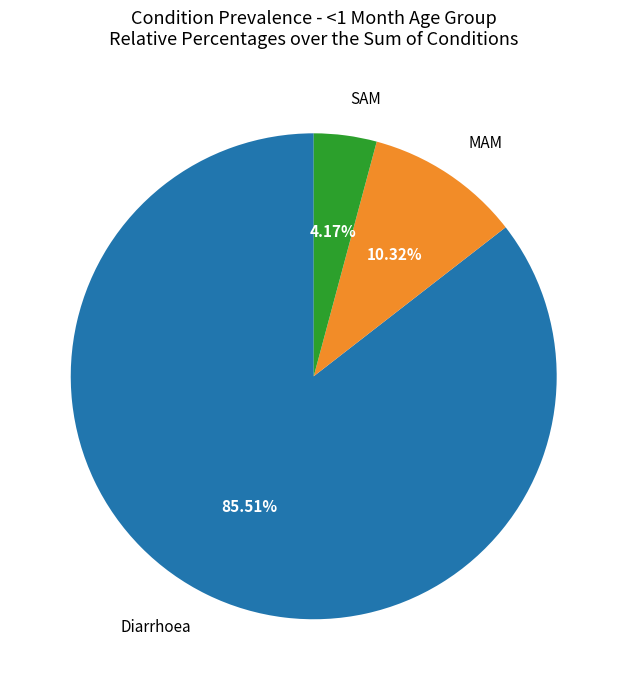

Does any single category account for the majority?

Yes